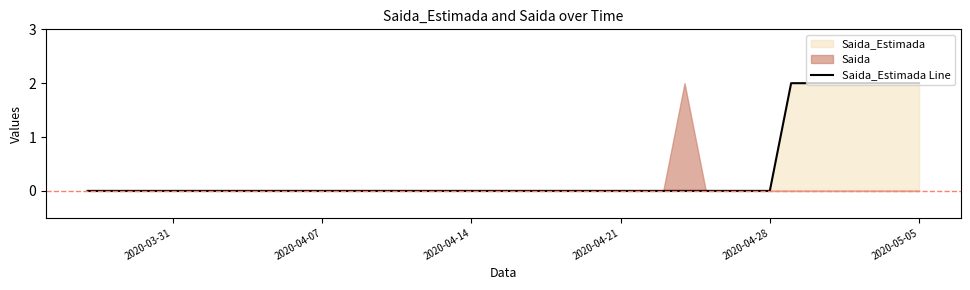

How many values are between 0 and 1?

33